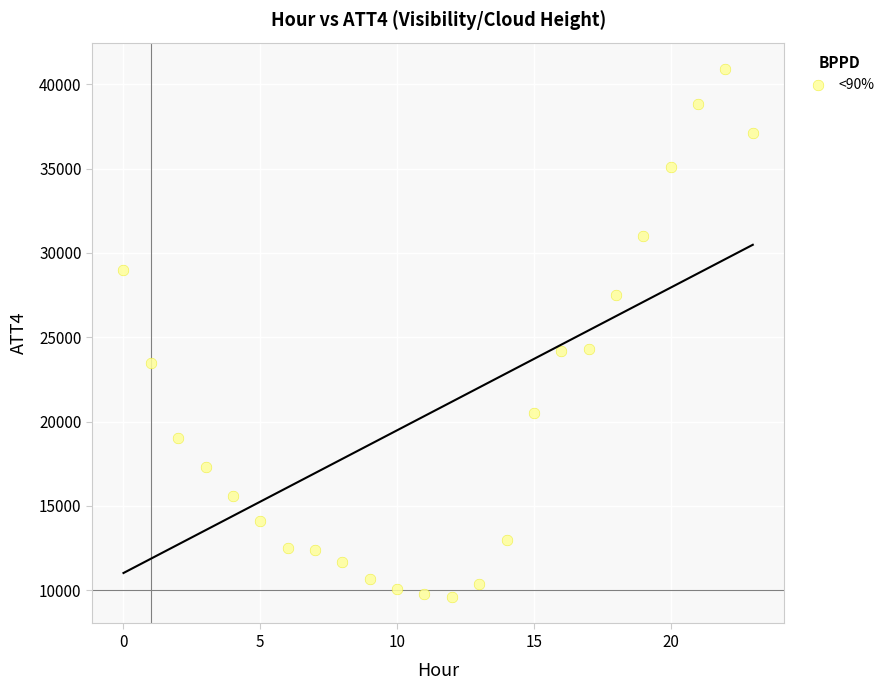

How many points are shown in the scatter plot?

24